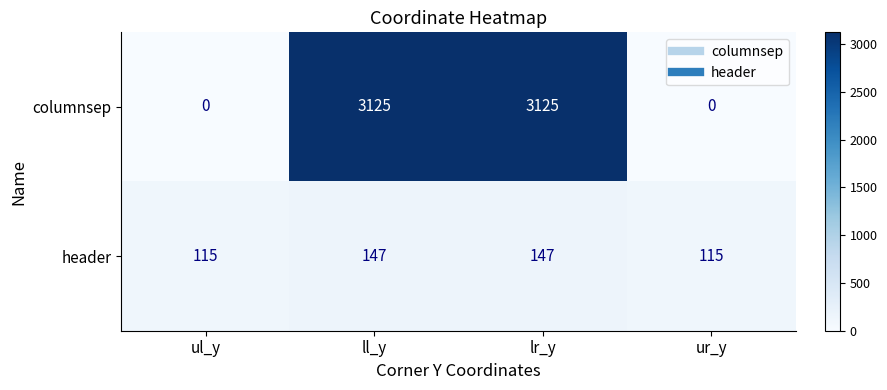

Is the value of columnsep at ur_y greater than the value of header at lr_y?

No